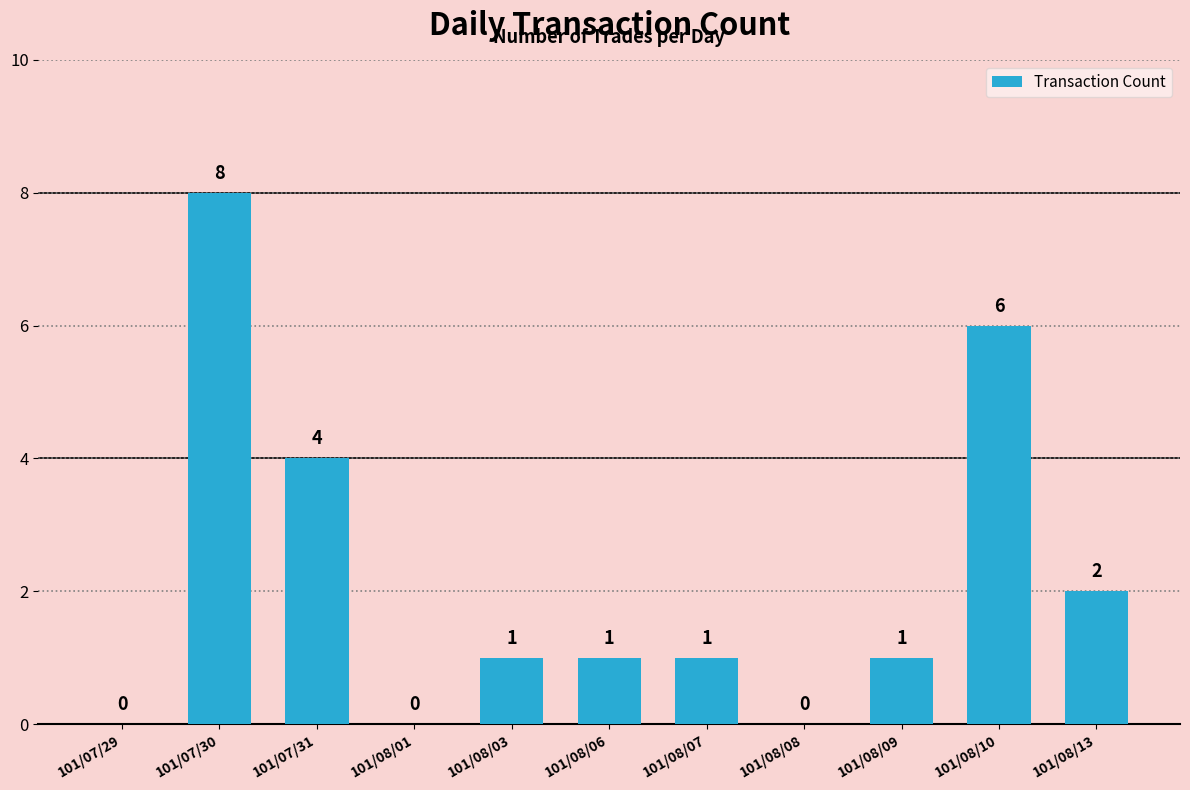

At which label does the data first exceed 1?

101/07/30